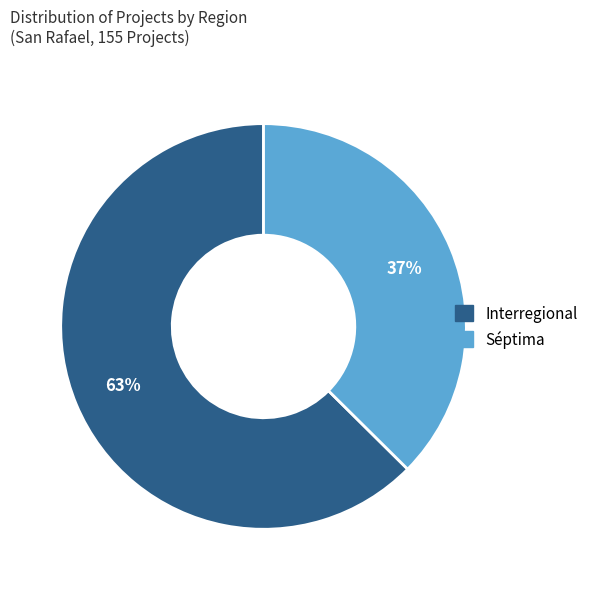

To the nearest percent, what percentage of the pie is Interregional?

63%